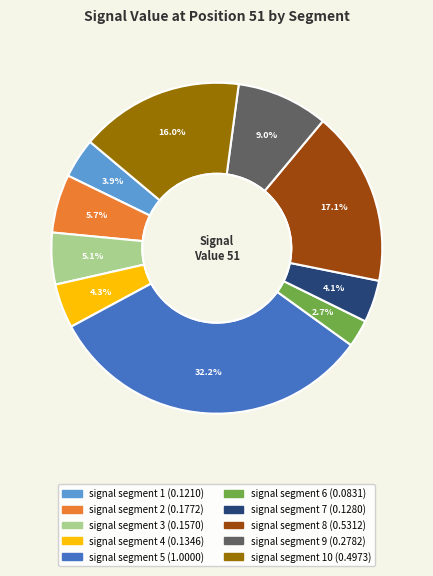

Does any single category account for the majority?

No